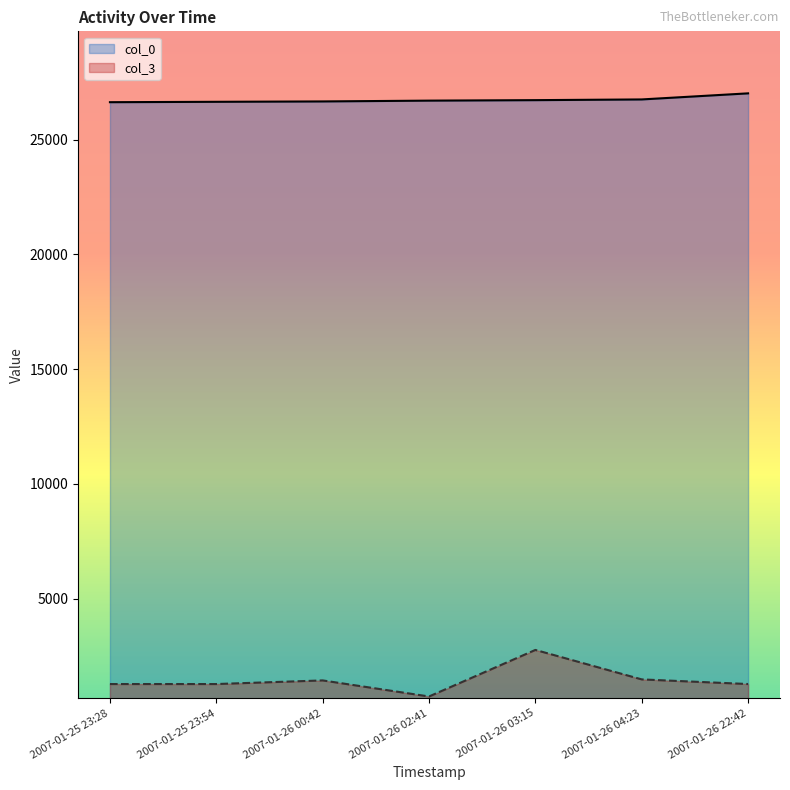

List the series in order of their overall mean, lowest first.

col_3, col_0